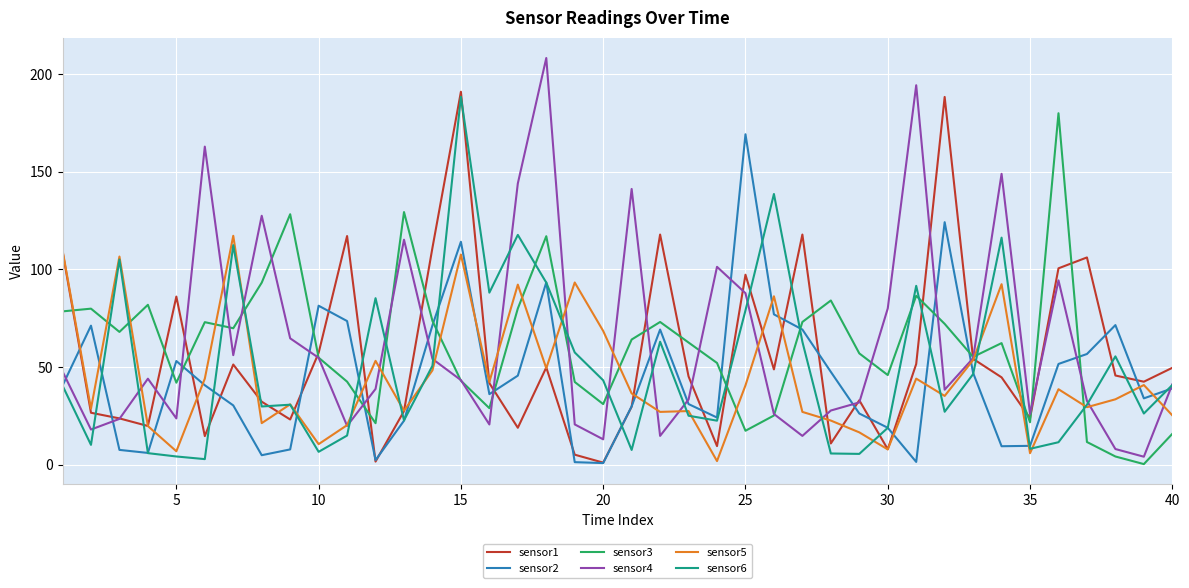

What is the maximum value for sensor1?

191.0